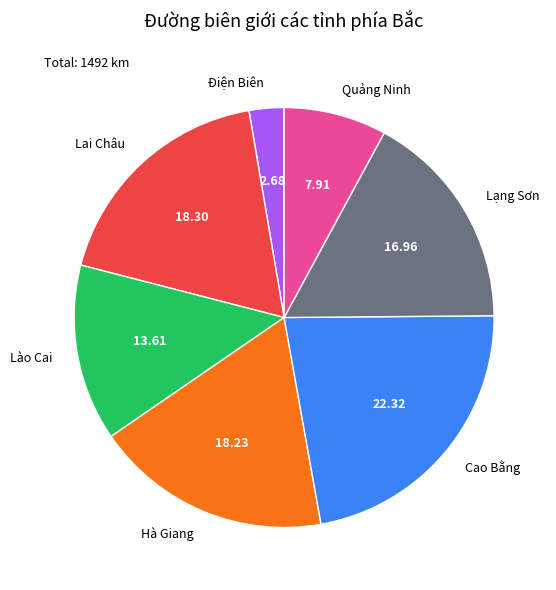

Combined, do Quảng Ninh and Lào Cai account for over 50%?

No